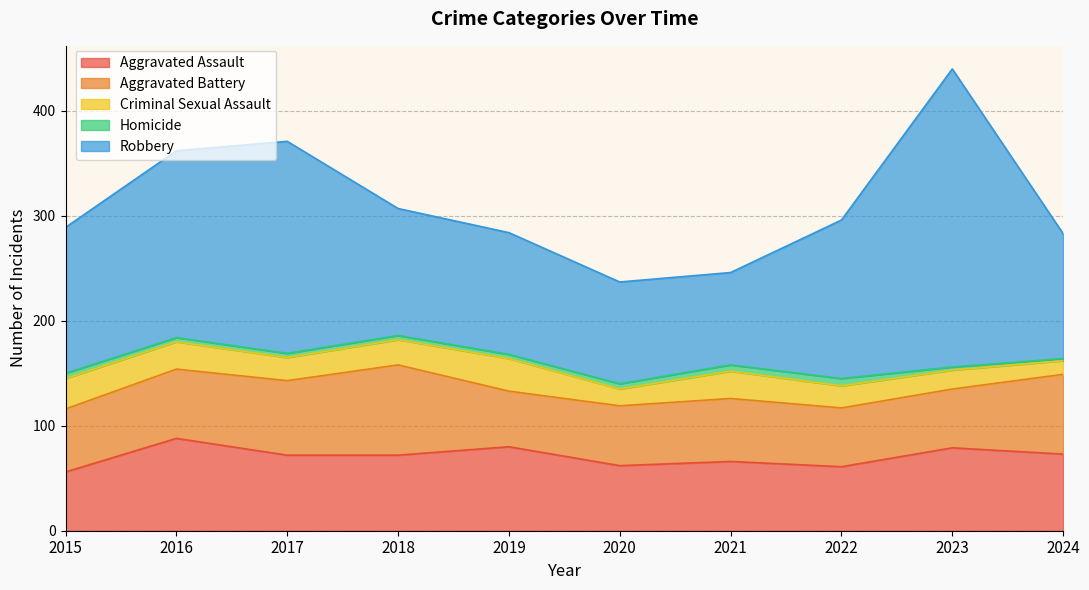

What is the total value across all series at 2021?

246